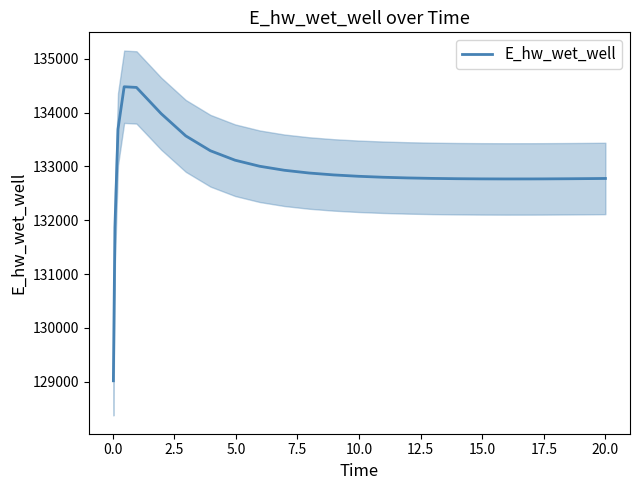

What is the highest value of the E_hw_wet_well series?

134481.0